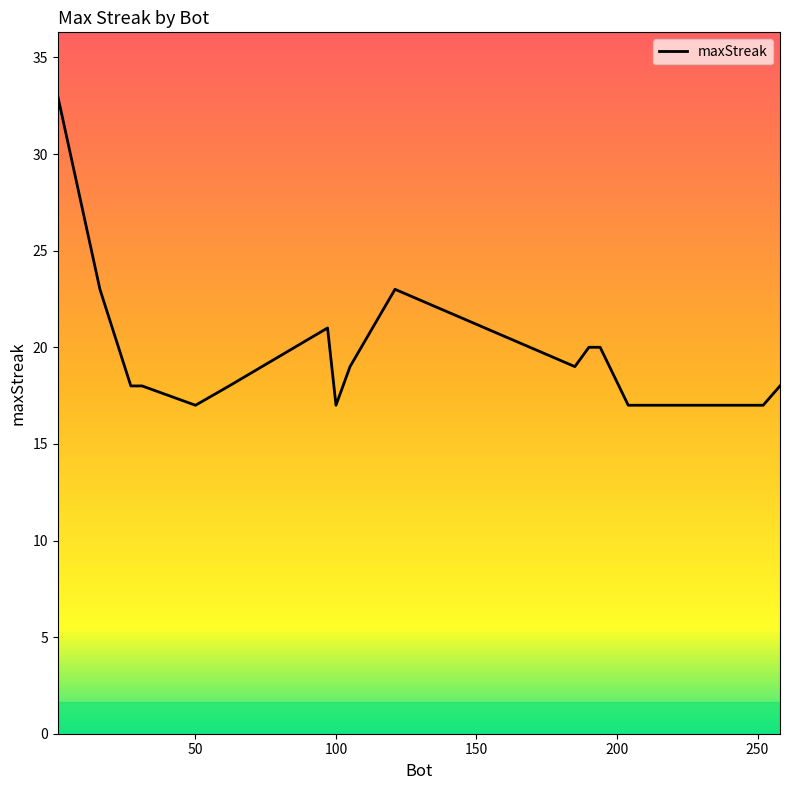

What is the minimum value shown in the chart?

17